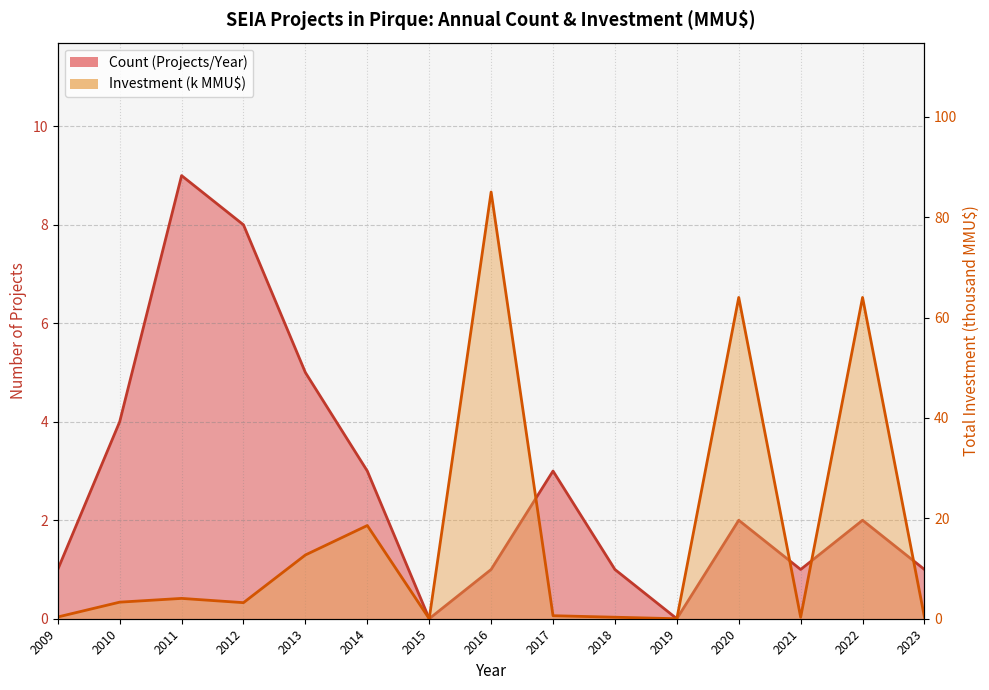

Does the chart display data point markers on the line(s)?

No